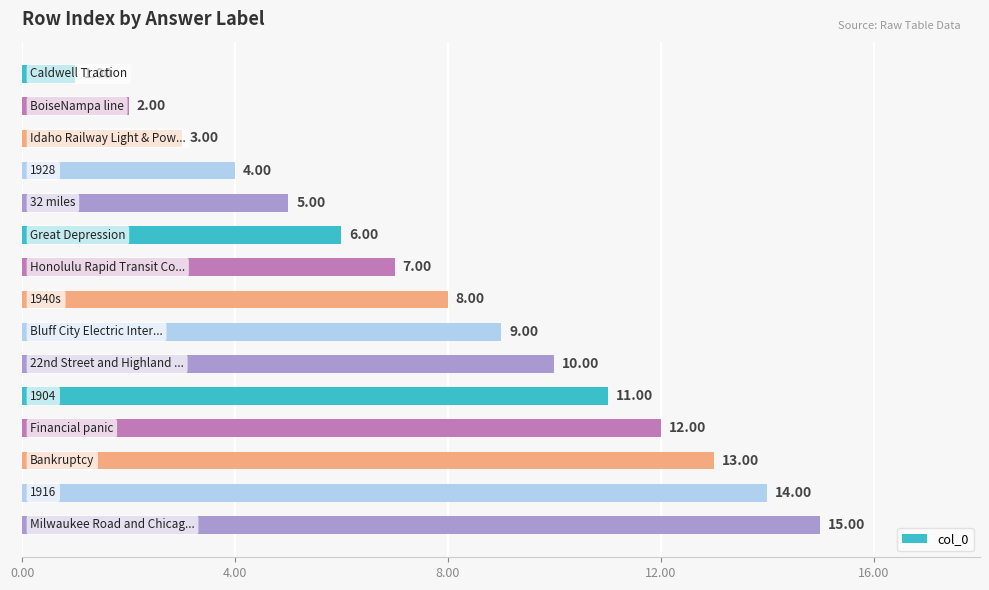

What is the average value?

8